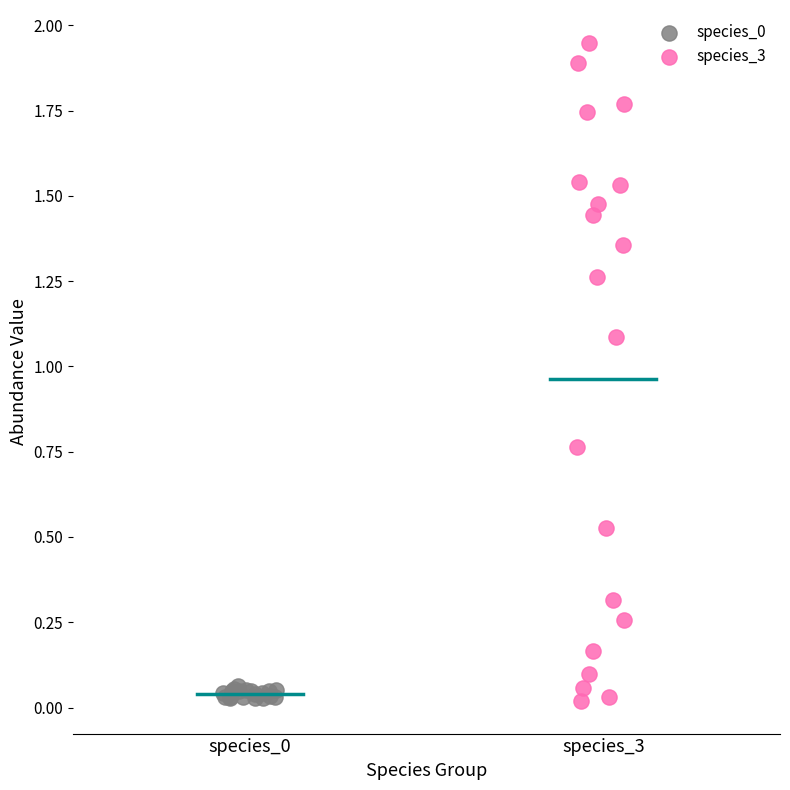

Which series has the widest spread of Y values?

species_3